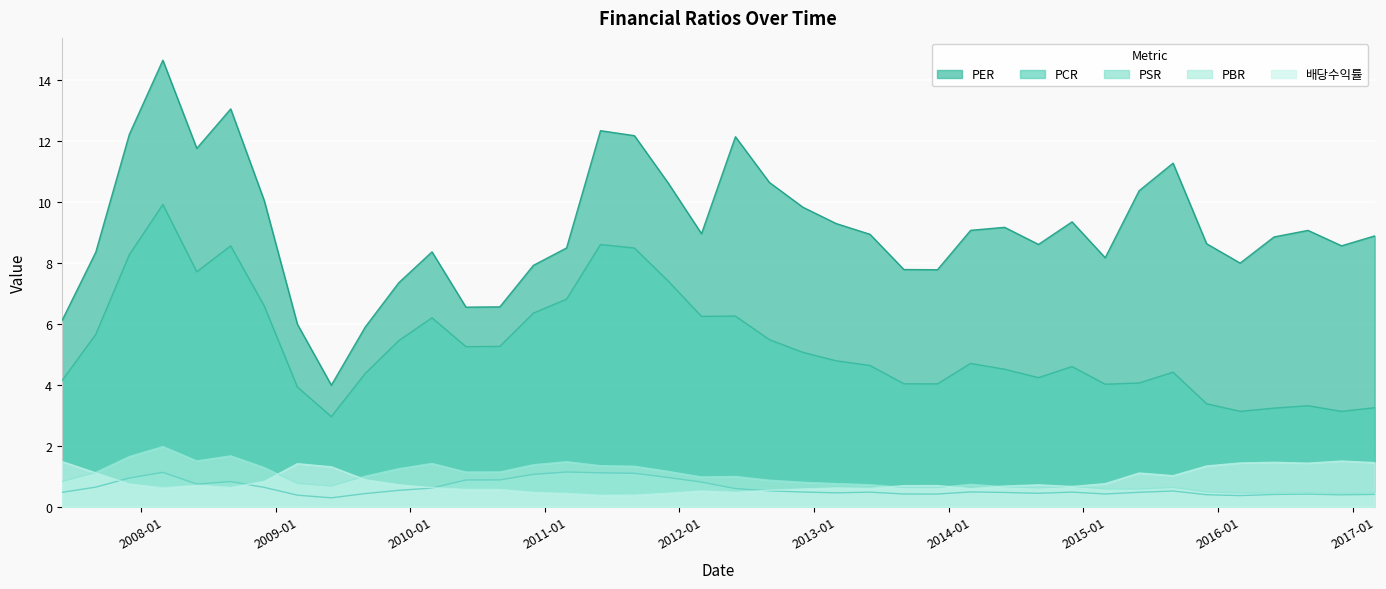

Rank the series at 2007-12-01 from highest to lowest value.

PER, PCR, PBR, PSR, 배당수익률